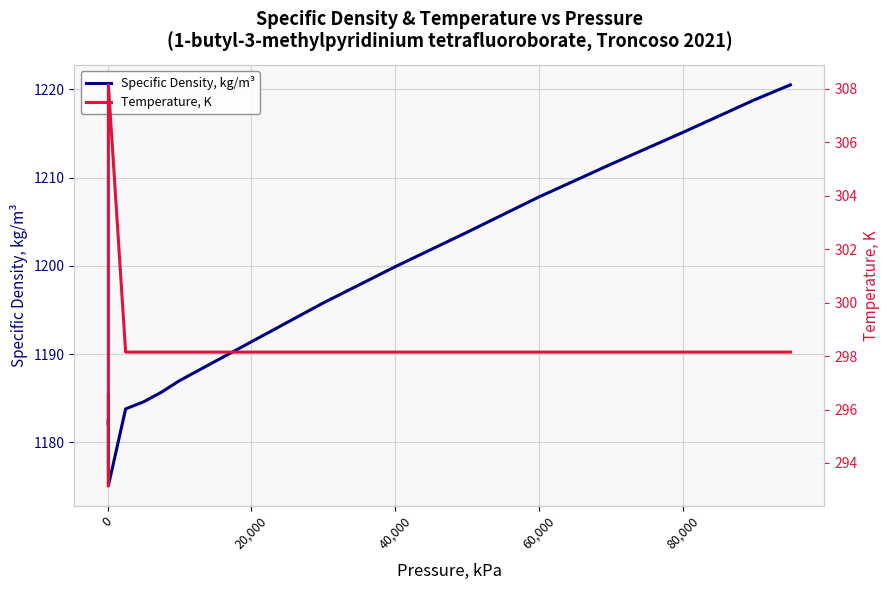

How many lines are shown in the chart?

2